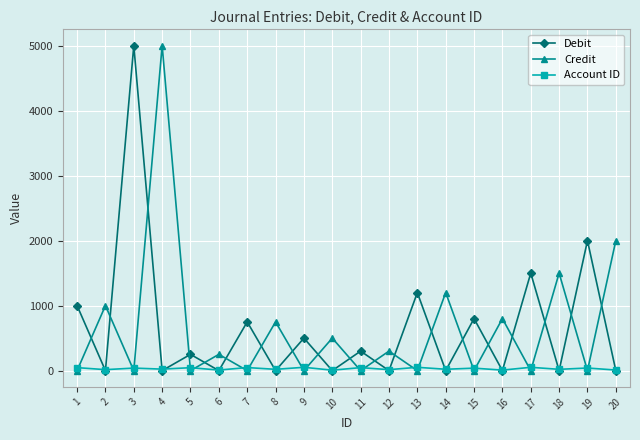

What is the maximum value shown in the chart?

5000